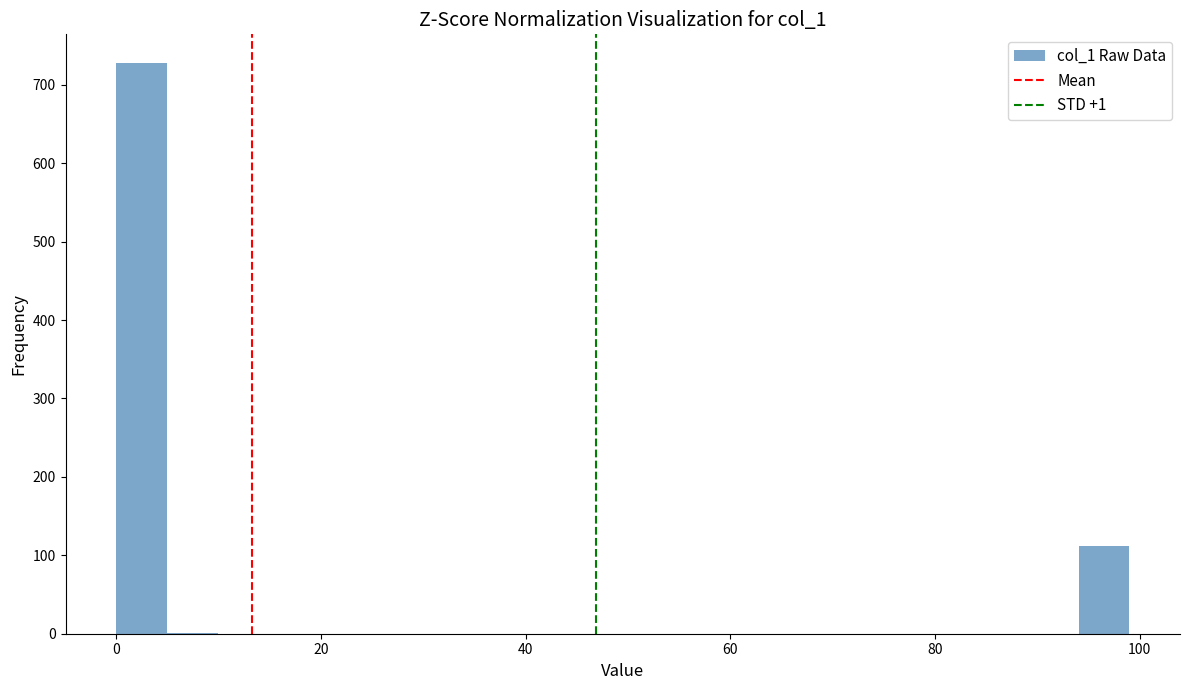

Around what value on the x-axis is the tallest bar? Give the approximate position of its centre, as read against the axis.

2